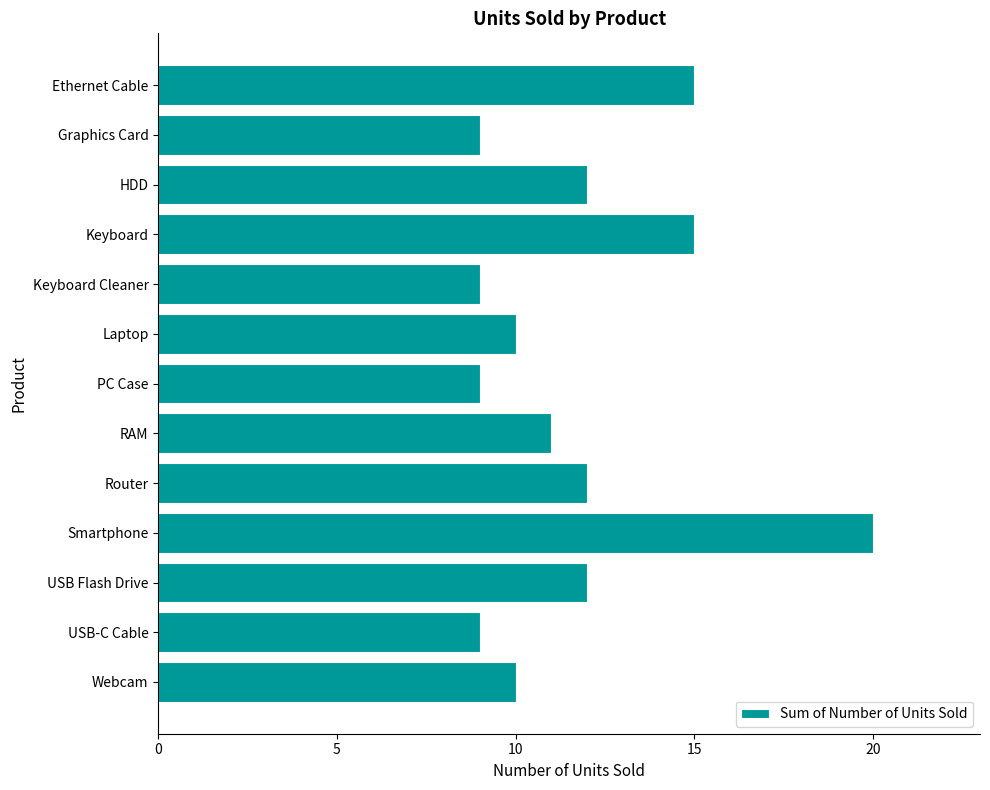

What is the average value?

12